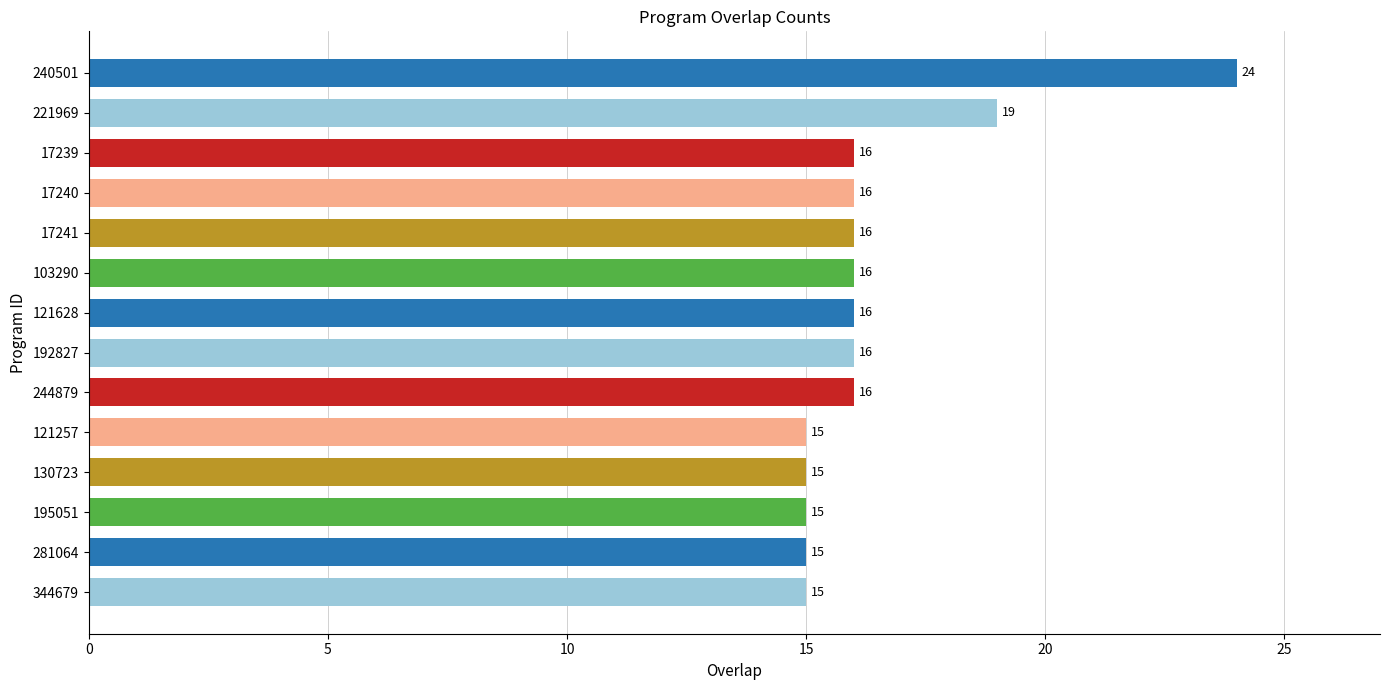

What is the change in value from 240501 to 244879?

-8